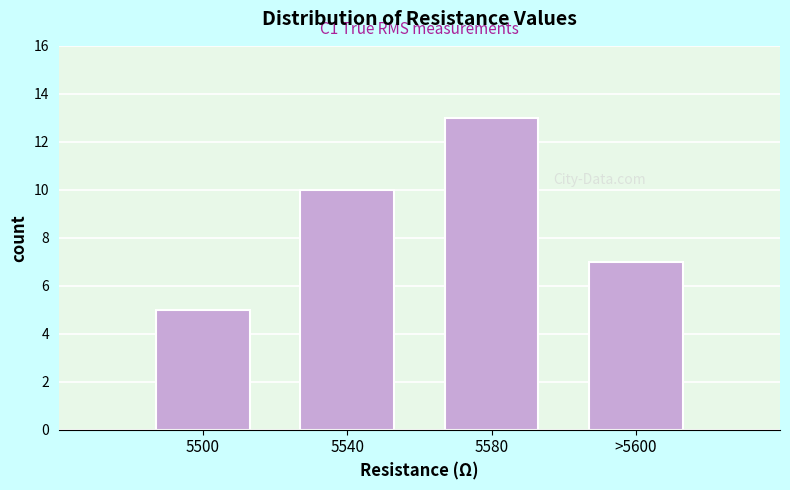

Reading left to right, list all the values displayed in this chart.

5	10	13	7